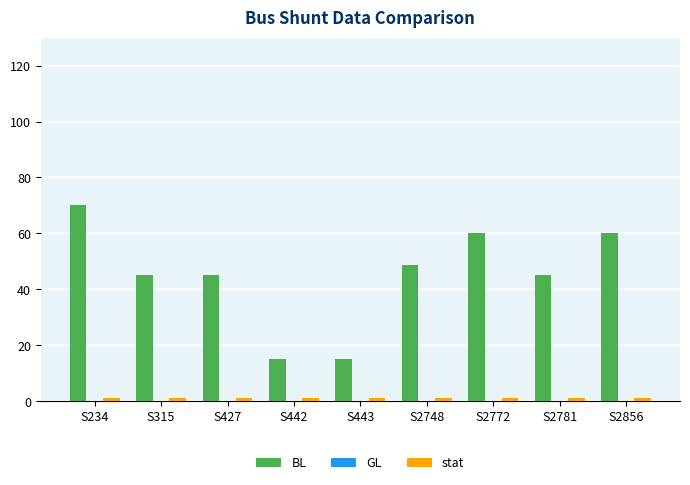

Is it true that BL equals 14.0 at S2748?

False